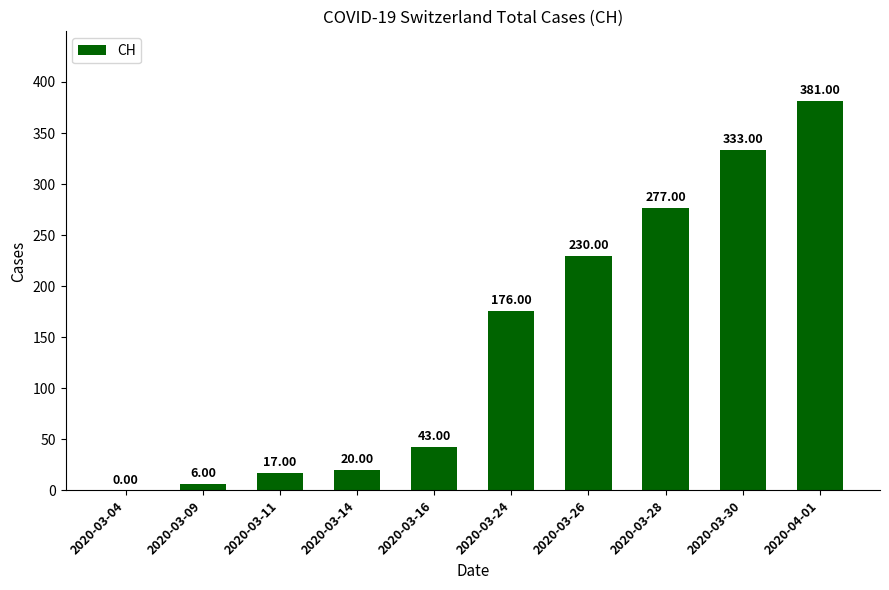

Count the number of categories in the chart.

10